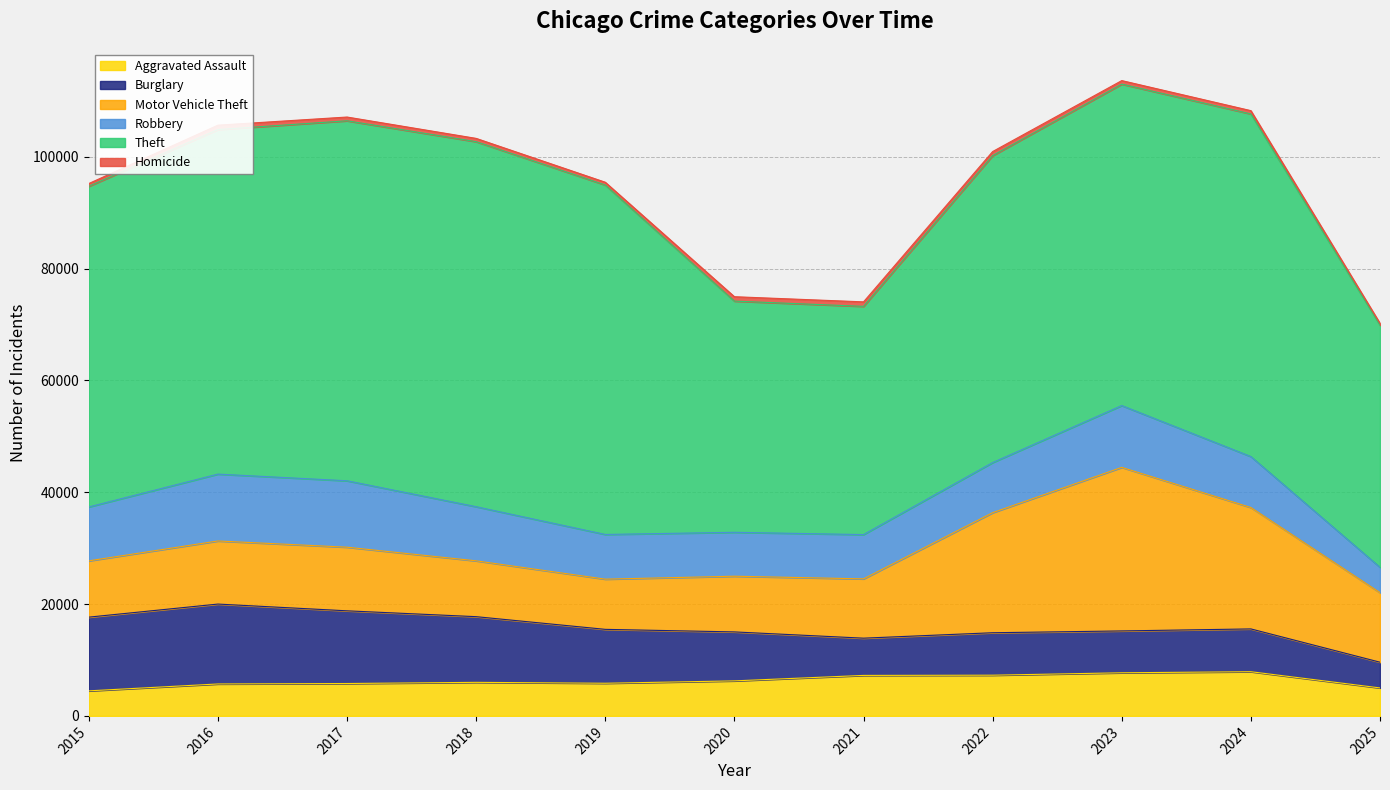

How many series are shown in this chart?

6